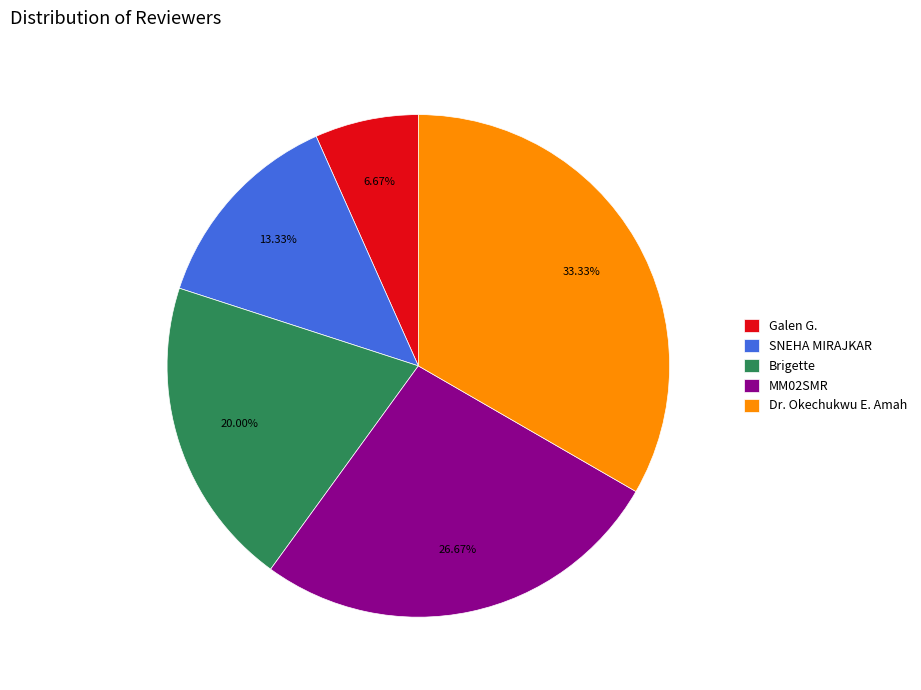

What percentage is NOT represented by Brigette?

80.0%